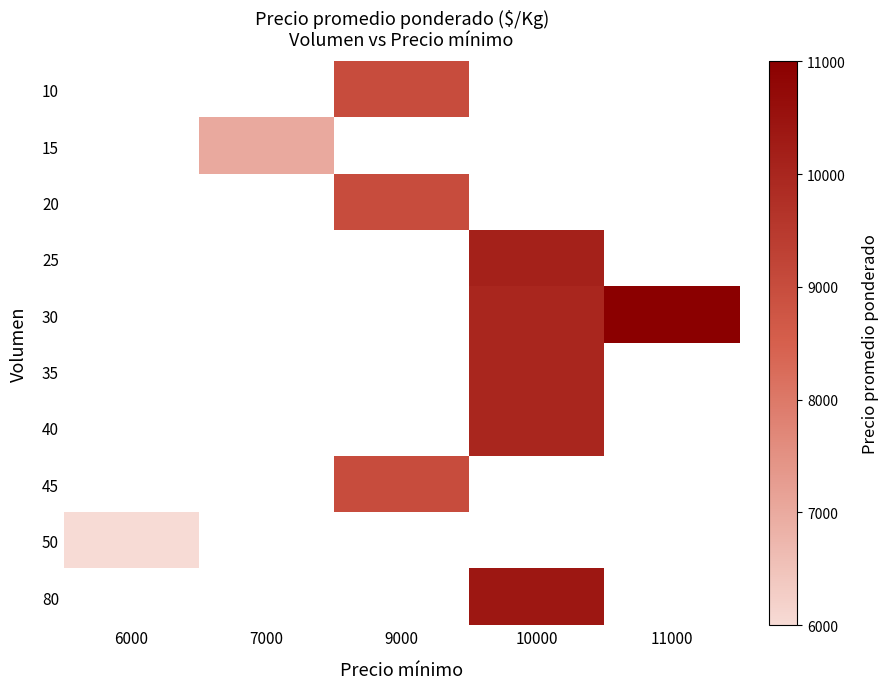

Is the value of 40 at 11000 greater than the value of 45 at 11000?

No